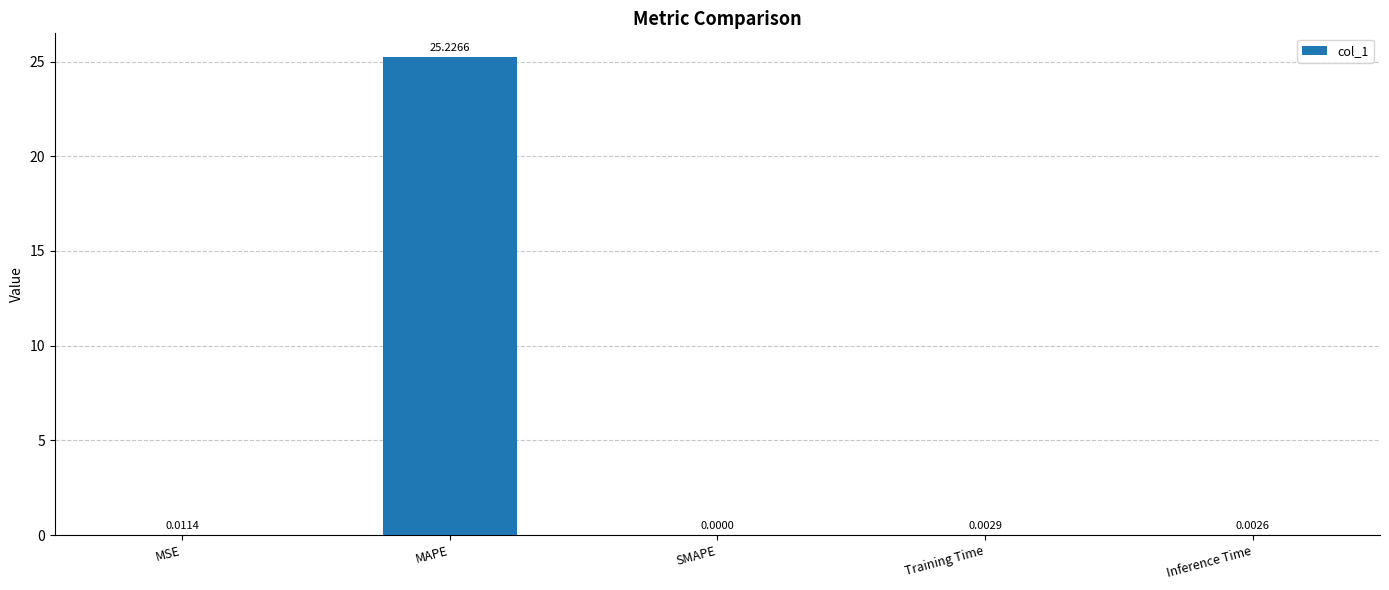

Are the bars grouped side by side (vs. stacked)?

No